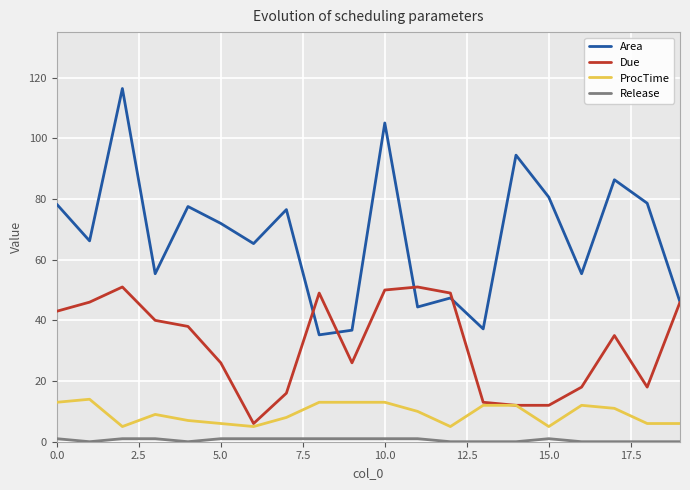

True or false: ProcTime and Area intersect in this chart.

False